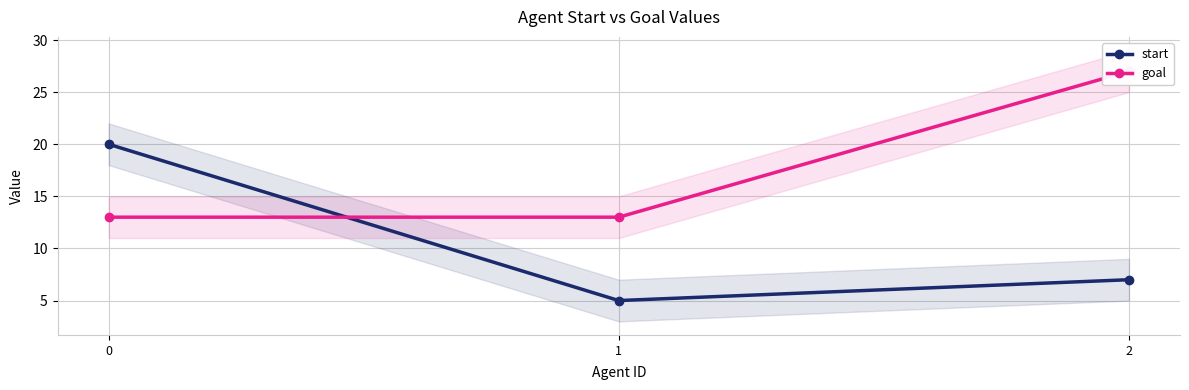

Reading left to right, transcribe all the data shown in this chart.

start: 0=20	1=5	2=7
goal: 0=13	1=13	2=27